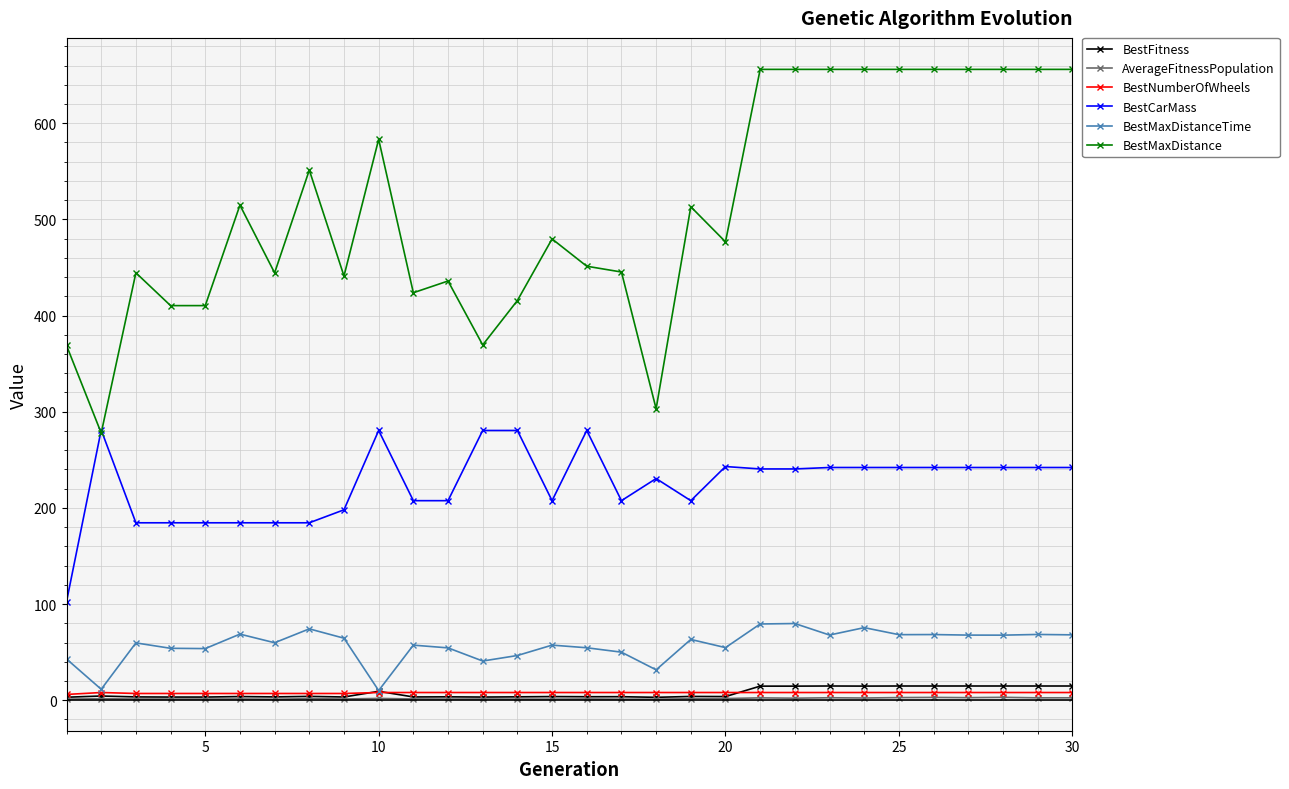

What is the difference between the maximum and second lowest values in the BestFitness series?

11.7